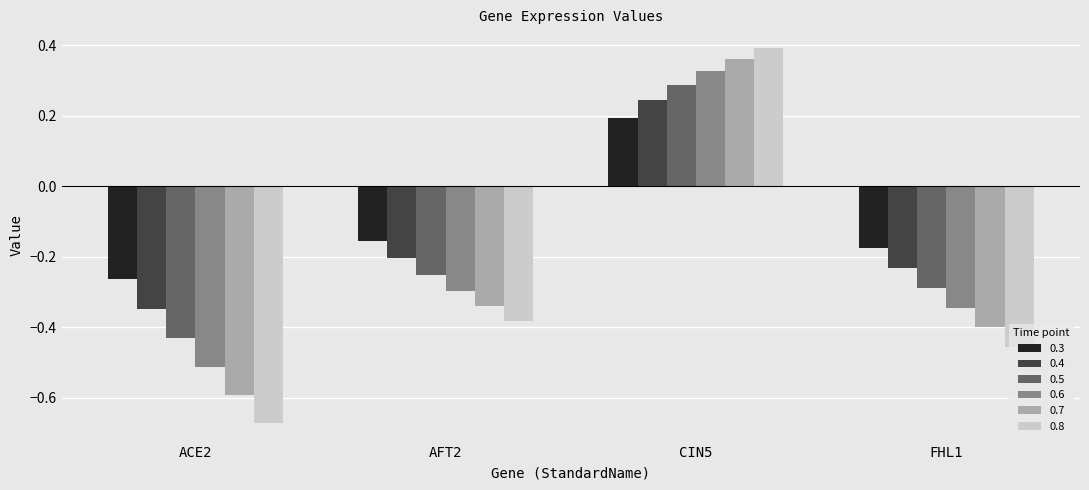

The value of 0.3 at CIN5 is 0.0. True or false?

False